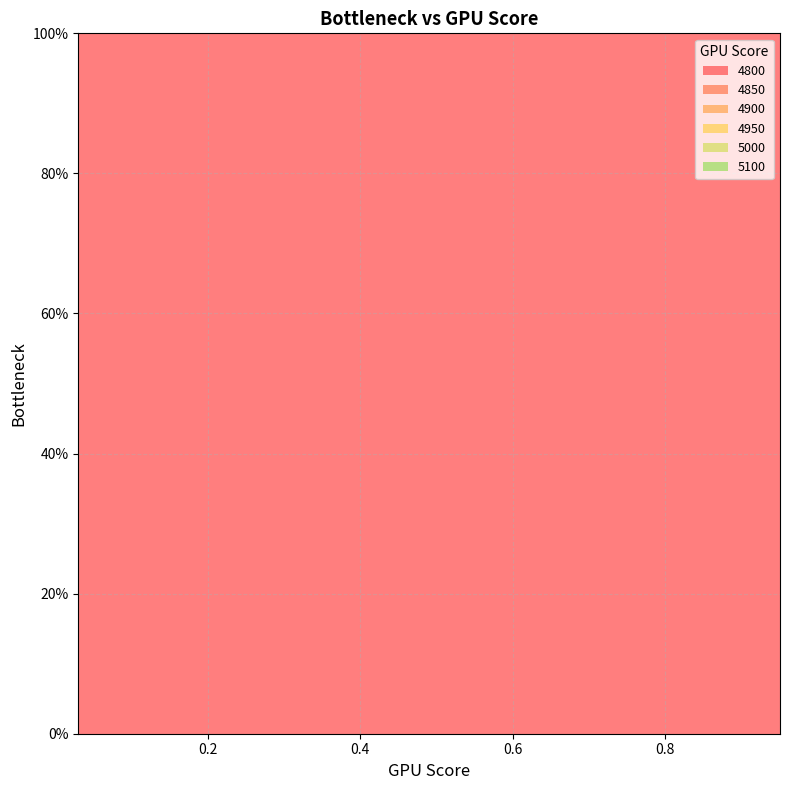

Reading right to left, extract all data points from this chart.

4800: 1.0	1.0	1.0	1.0	1.0	1.0
4850: 0.1	1.0	1.0	1.0	1.0	1.0
4900: 0.1	0.1	0.1	1.0	1.0	1.0
4950: 0.1	0.1	0.1	0.1	0.1	1.0
5000: 0.1	0.1	0.1	0.1	0.1	0.1
5100: 0.1	0.1	0.1	0.1	0.1	0.2